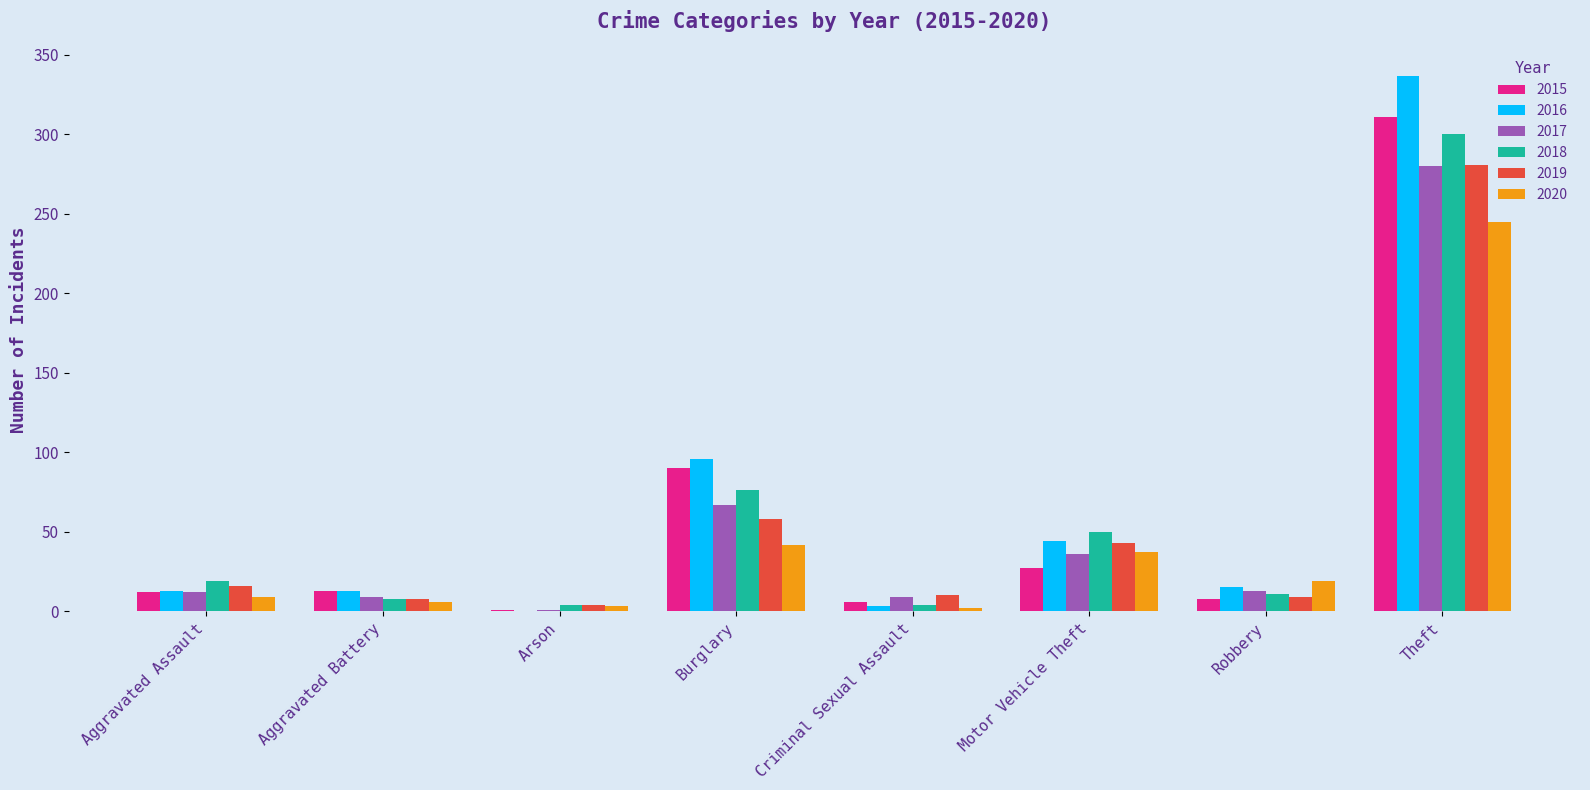

Are the bars grouped side by side (vs. stacked)?

Yes